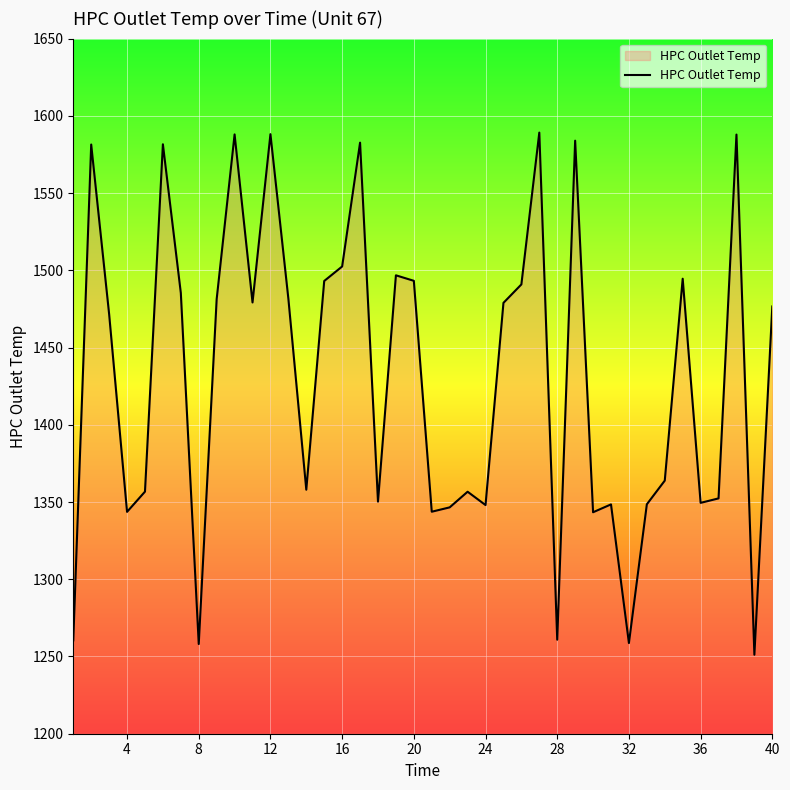

What is the difference between the maximum and minimum values?

338.0